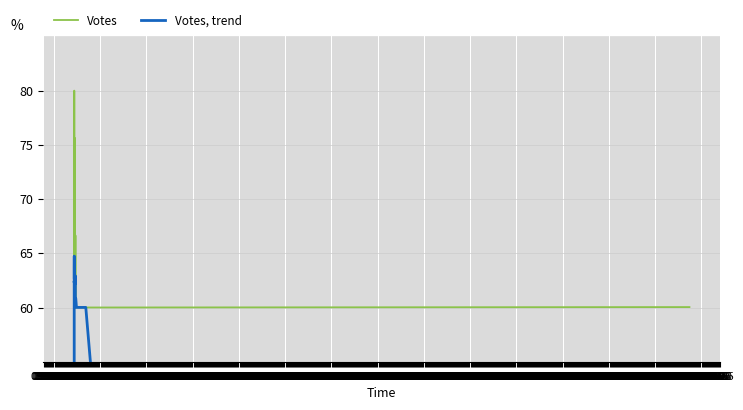

Is the value of Votes at 09:50 greater than the value of Votes, trend at 09:35?

Yes